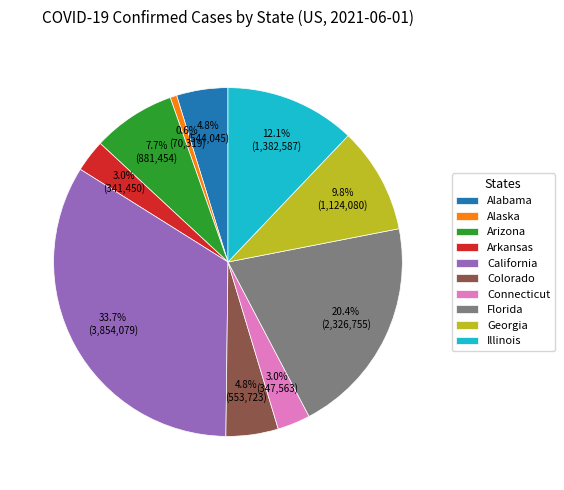

Between California and Illinois, which is larger?

California